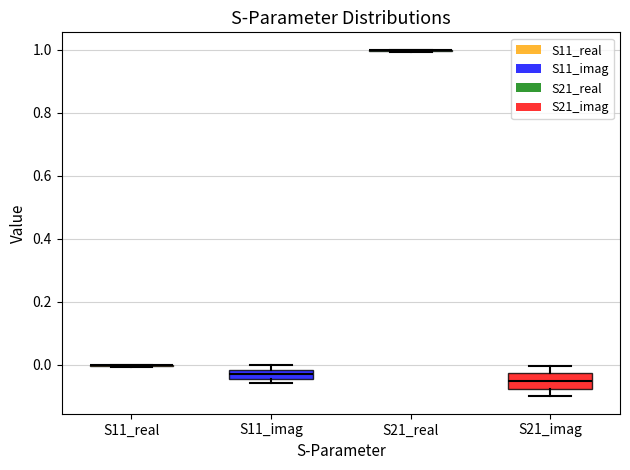

Comparing the boxes themselves (not the whiskers), which one is the tallest?

S21_imag